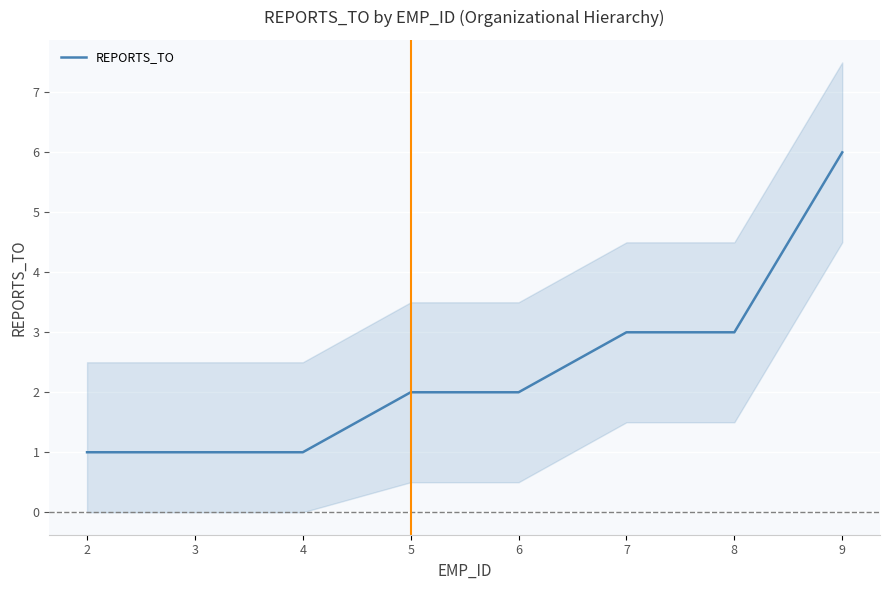

What value does the data have at 3?

1